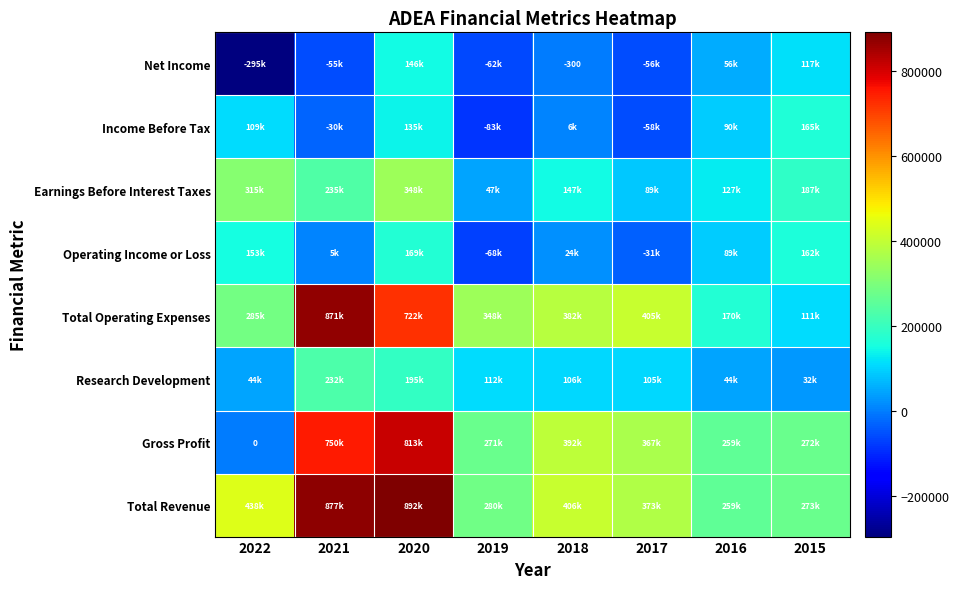

The Net Income series shows -300 at 2018. True or false?

True